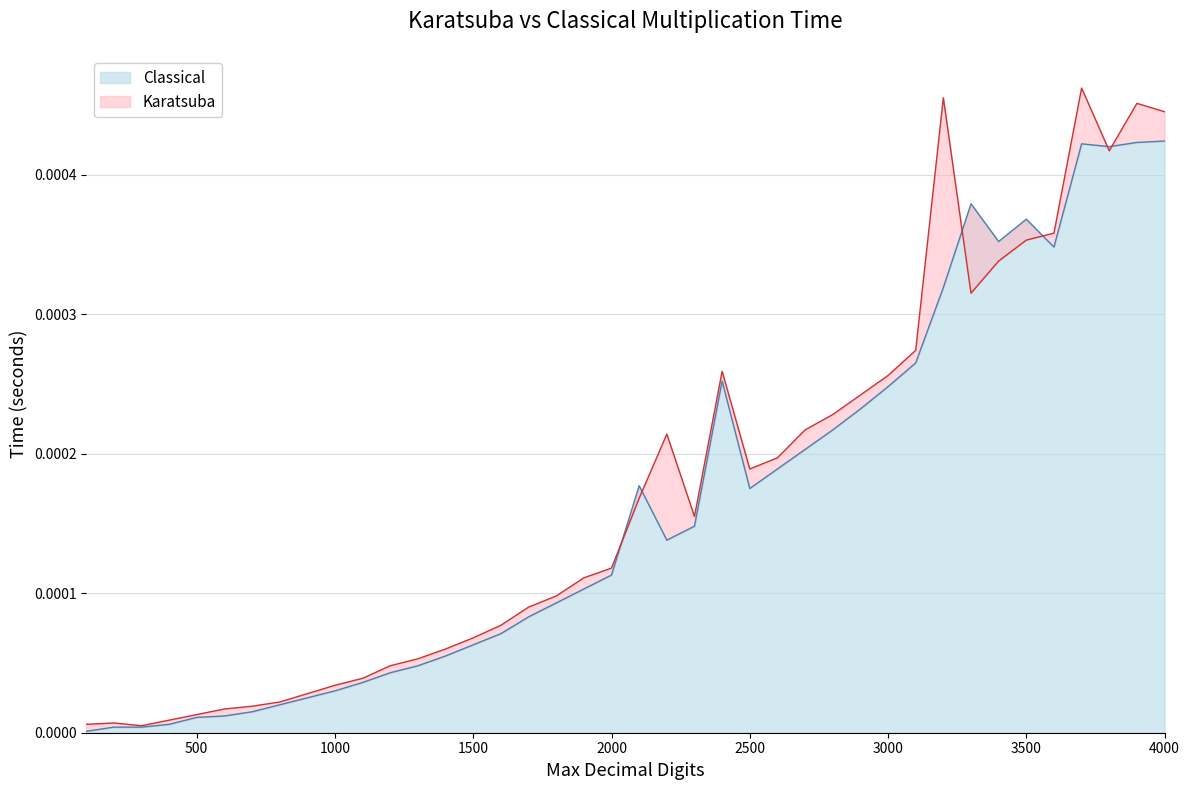

Between 200 and 1100, which series saw the biggest shift?

Karatsuba